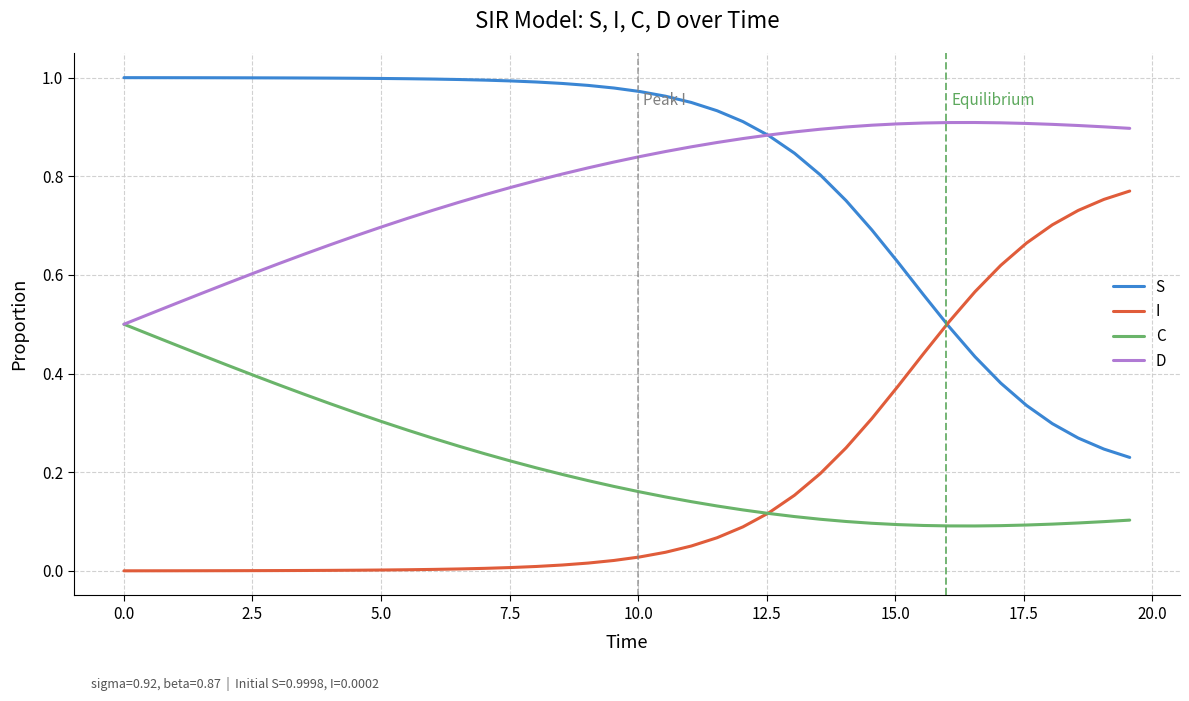

List the series in order of their peak value, lowest first.

C, I, D, S